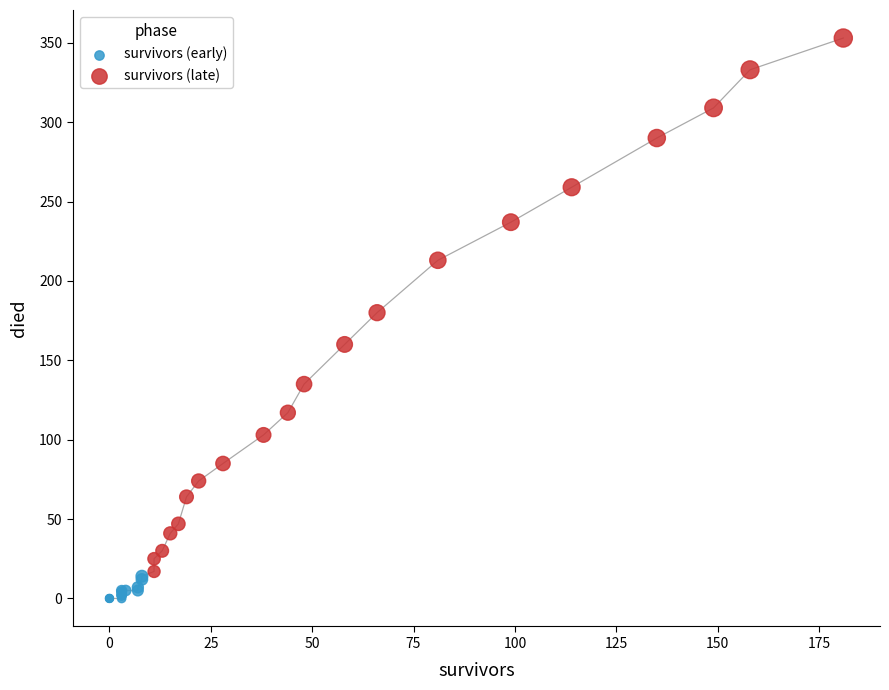

Which series has the largest Y range (max minus min)?

survivors (late)